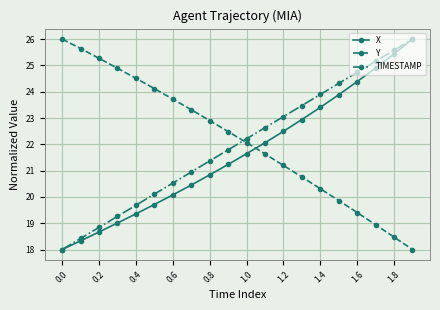

True or false: Y has more than 0 points higher than both neighbors.

False